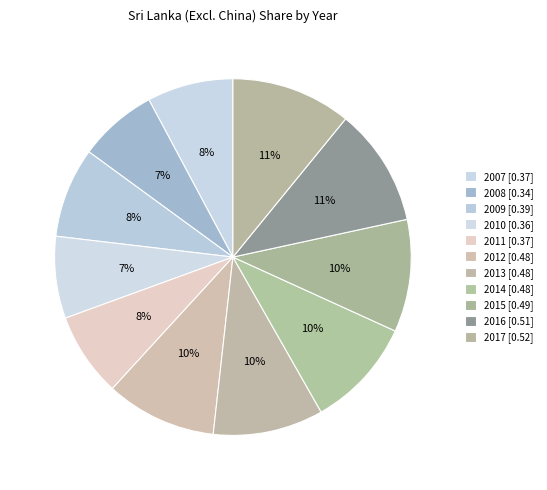

To the nearest percent, what portion does 2010 represent?

7%